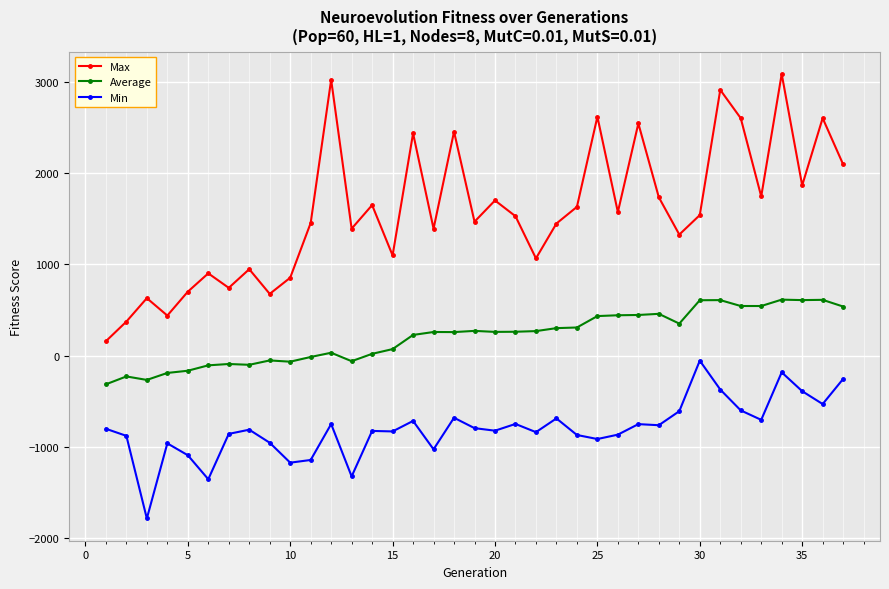

What is the highest value of the Max series?

3087.4